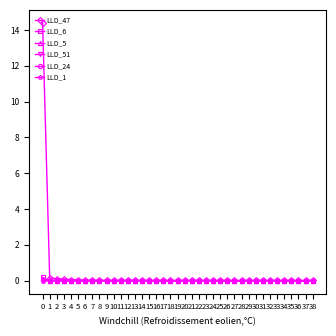

The value of LLD_51 at 1 is -0.0. True or false?

True